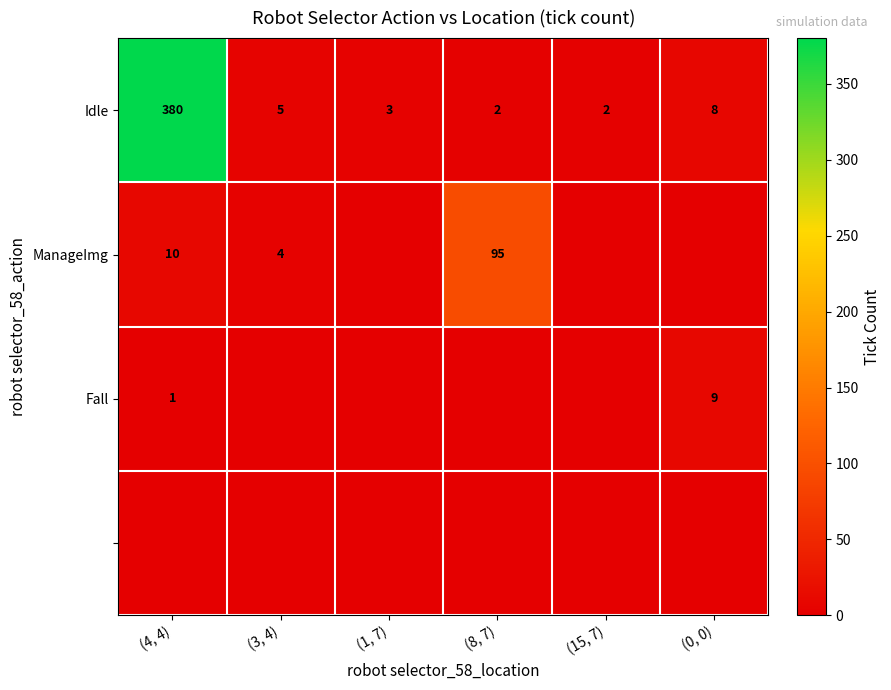

Which has a higher value, (15, 7) or (0, 0)?

(0, 0)